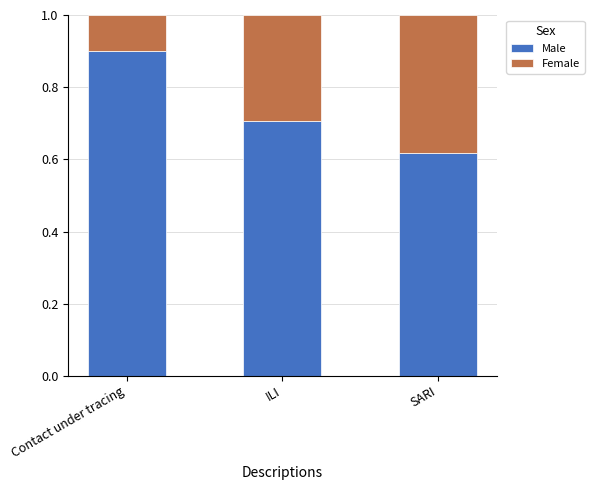

How many bars are there in total?

3